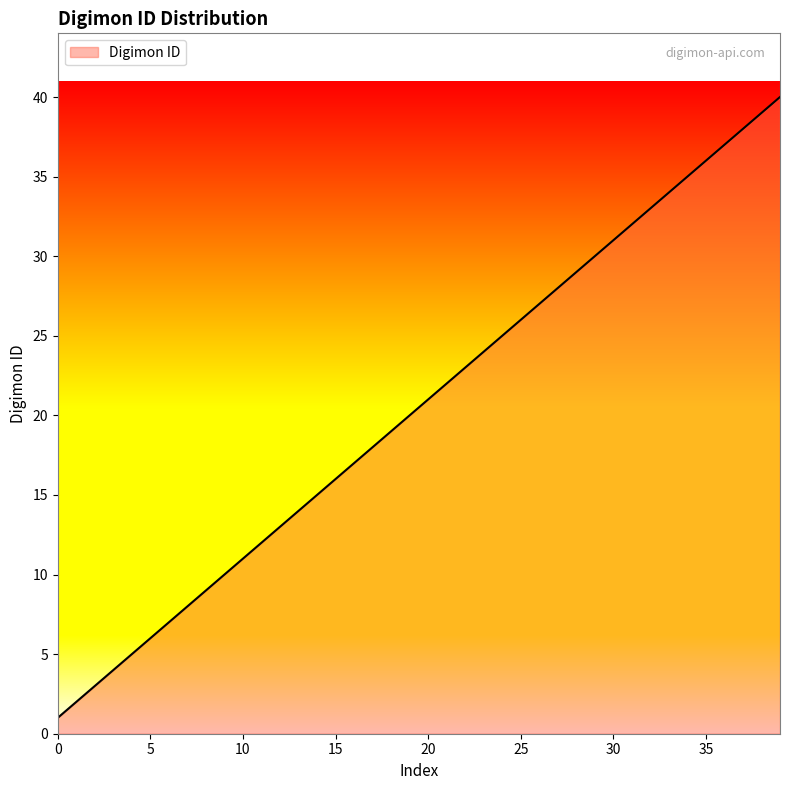

Does the chart display data point markers on the line(s)?

No